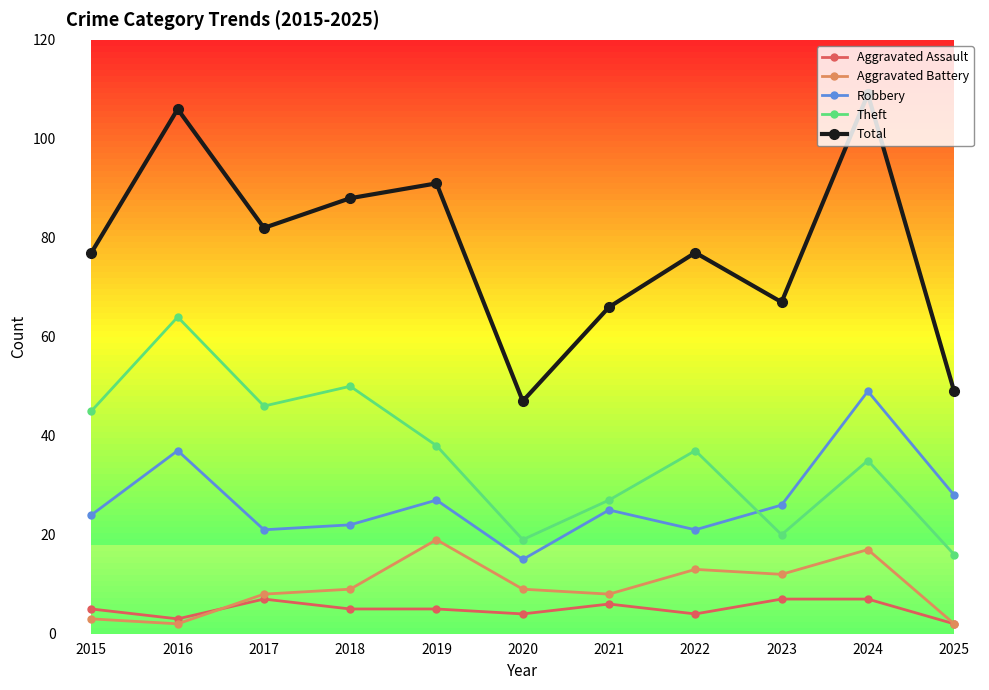

True or false: Total has a value of 49 at 2025.

True